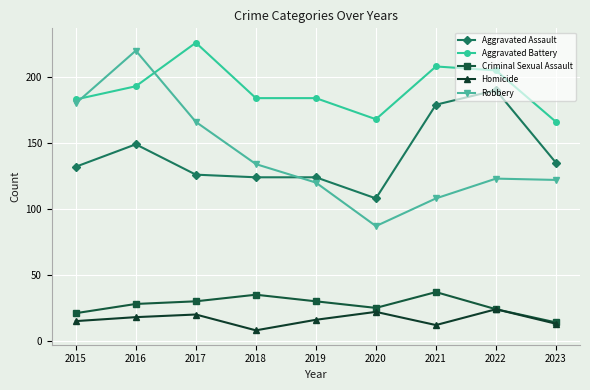

What is the difference between the maximum and second lowest values in the Aggravated Battery series?

58